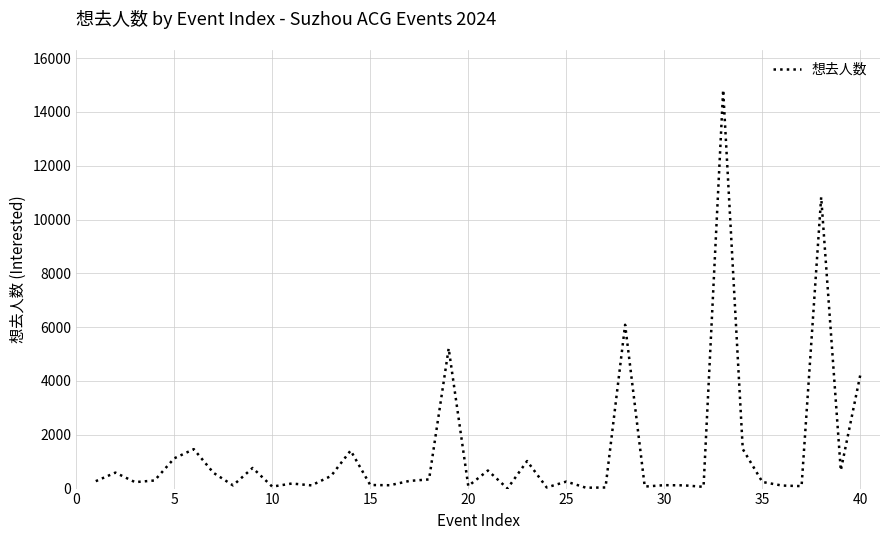

What is the maximum value shown in the chart?

14819